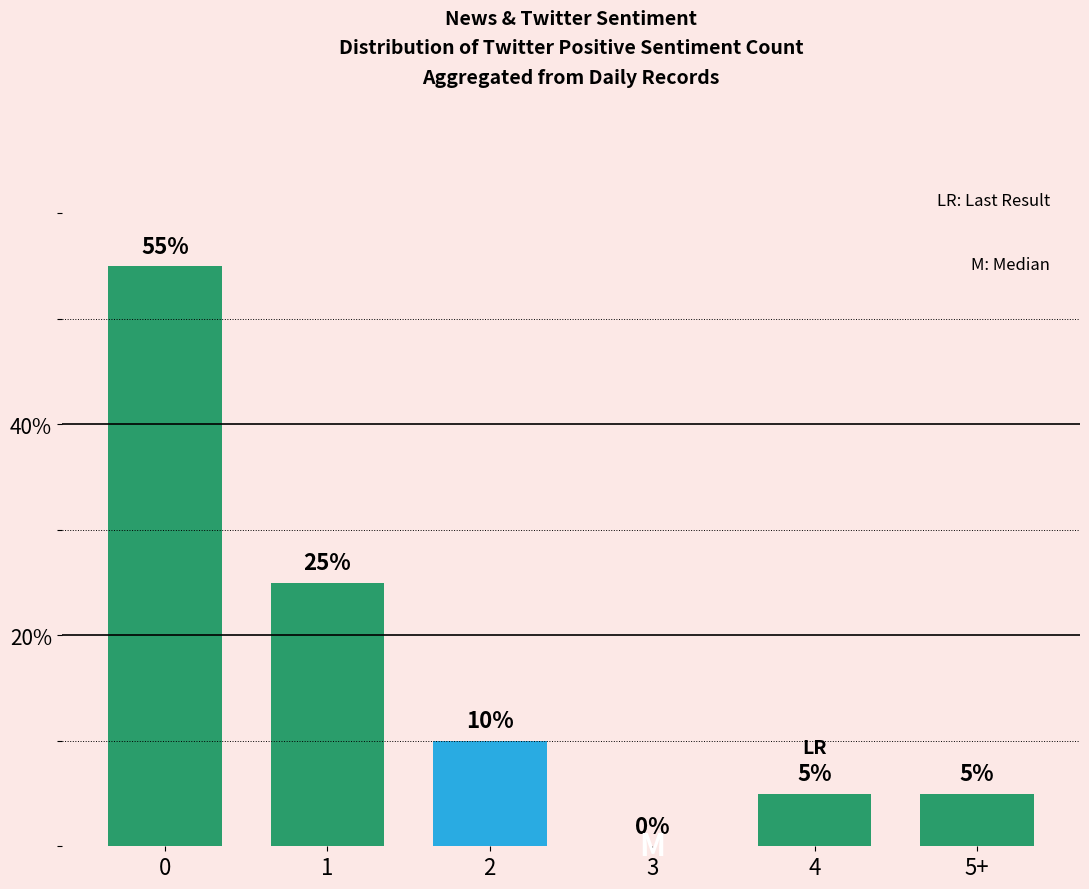

How many positive values are there?

5